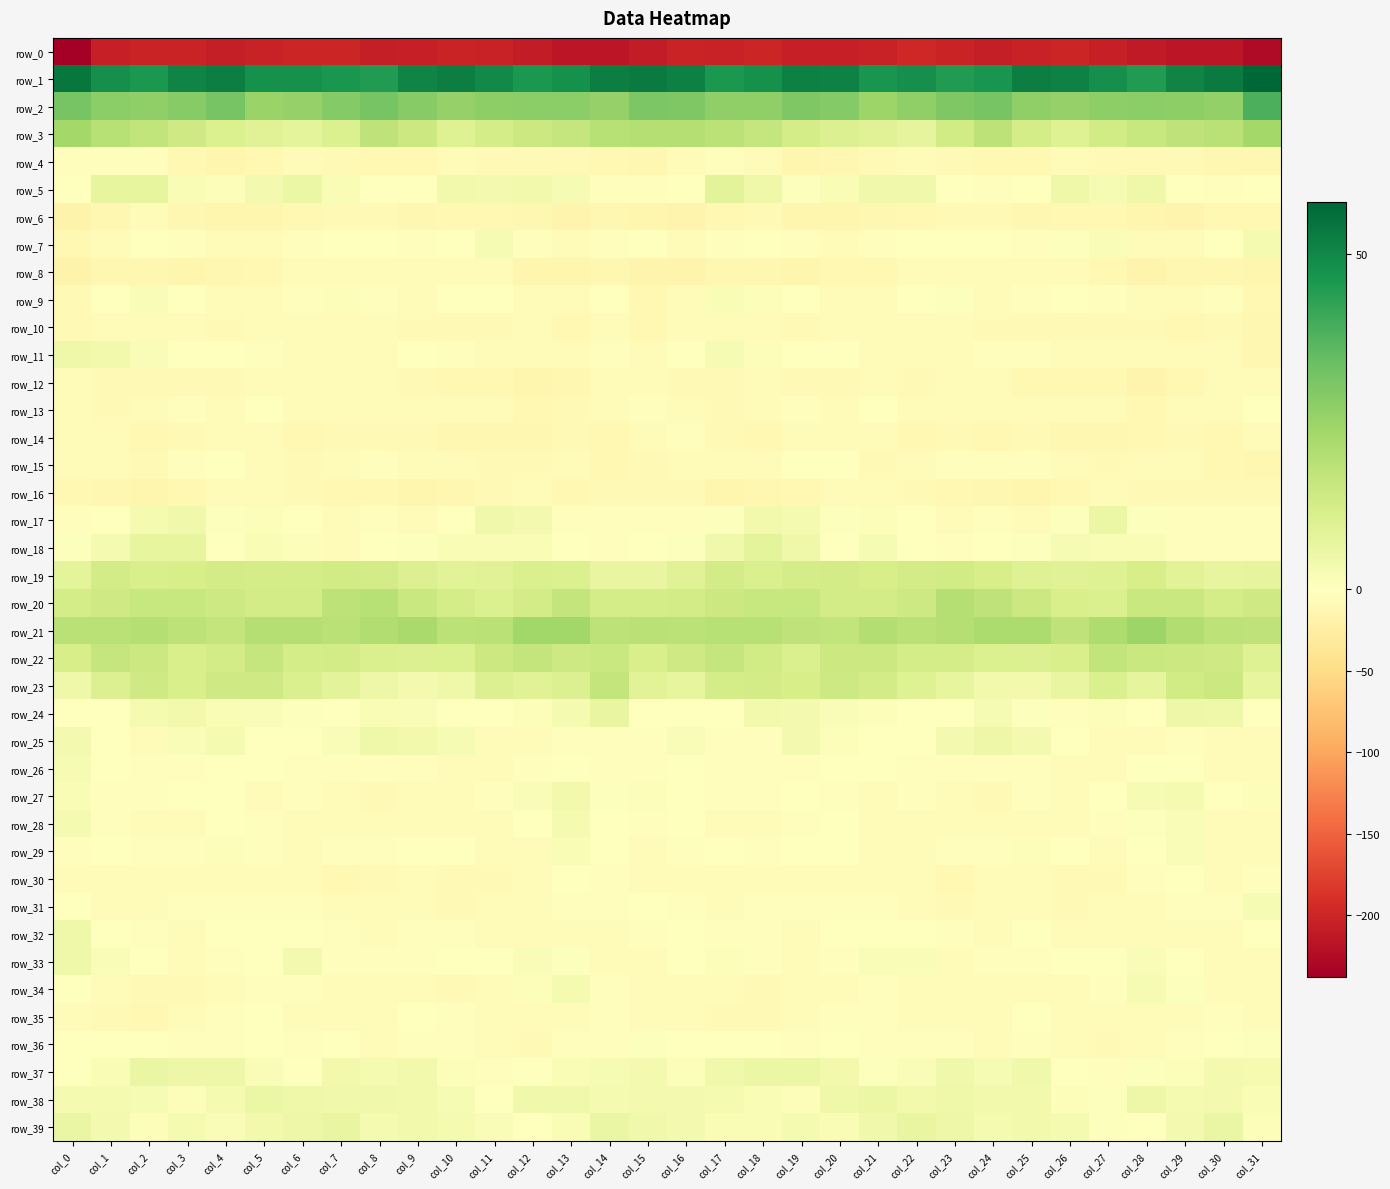

What is the difference between the highest and lowest values at col_10?

252.7